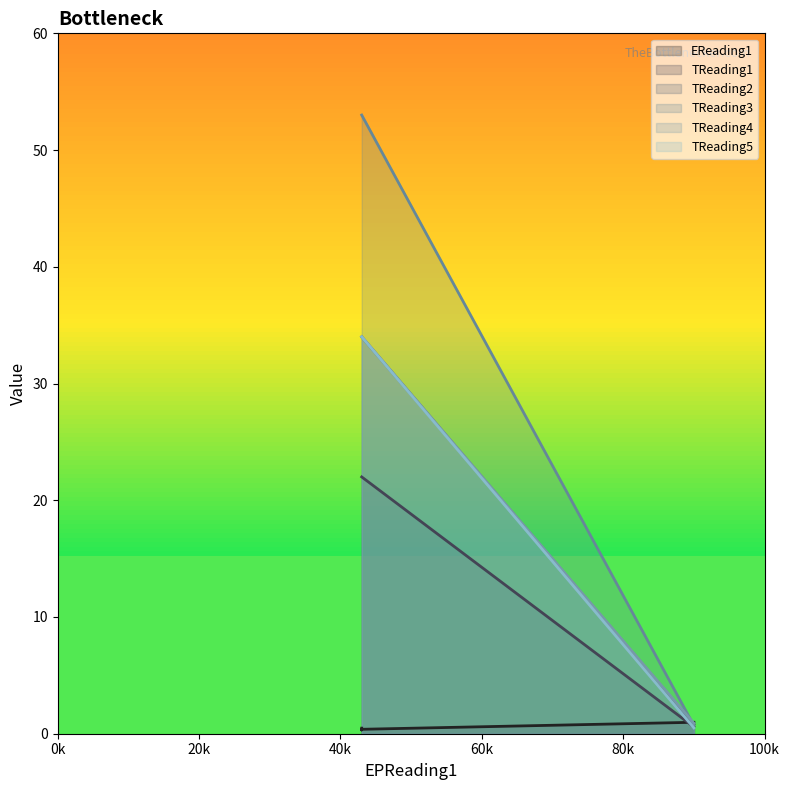

How many times do TReading3 and TReading2 cross each other?

1